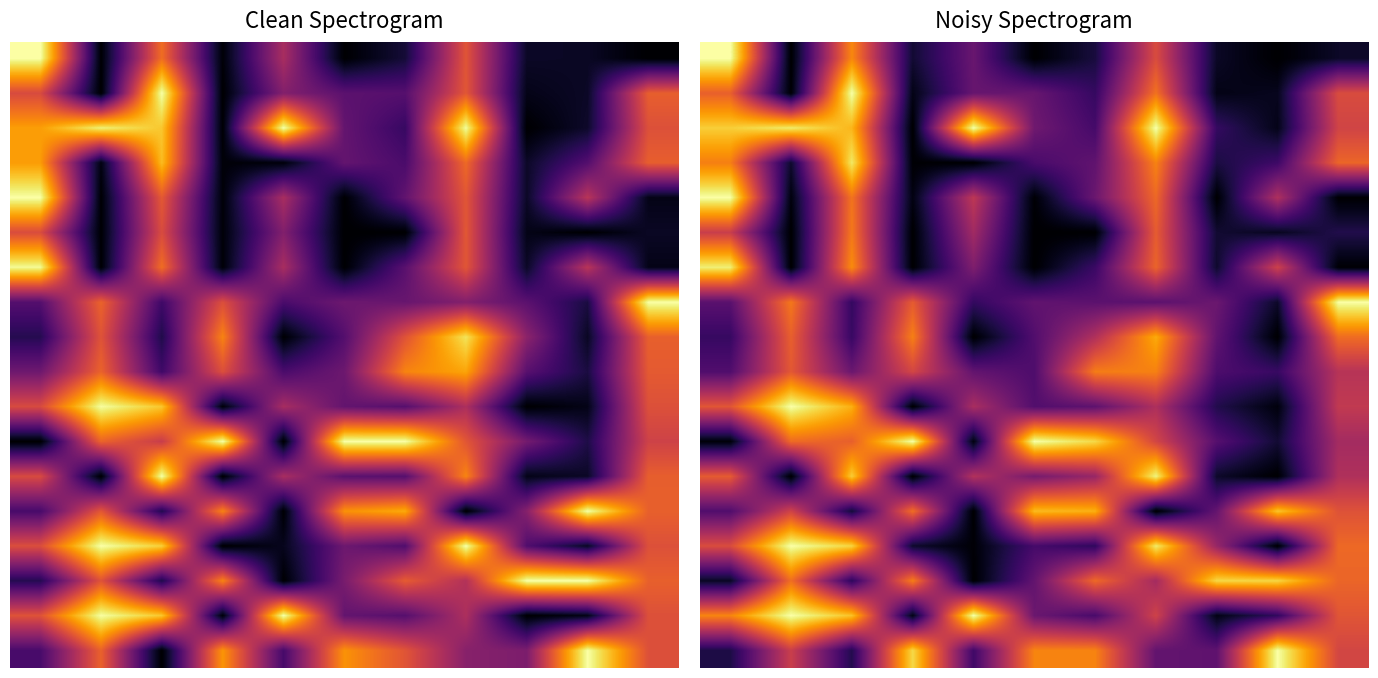

At how many categories does at least one series exceed 0?

11